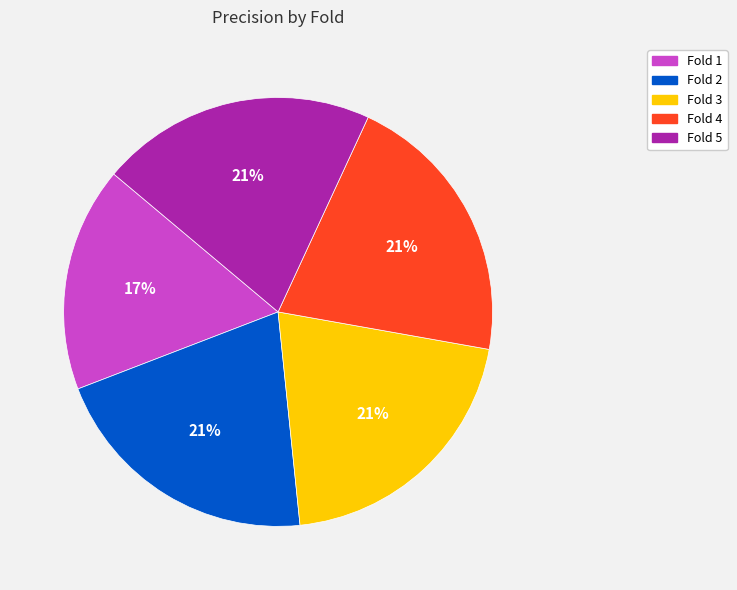

What percentage is the Fold 3 slice, to the nearest percent?

21%